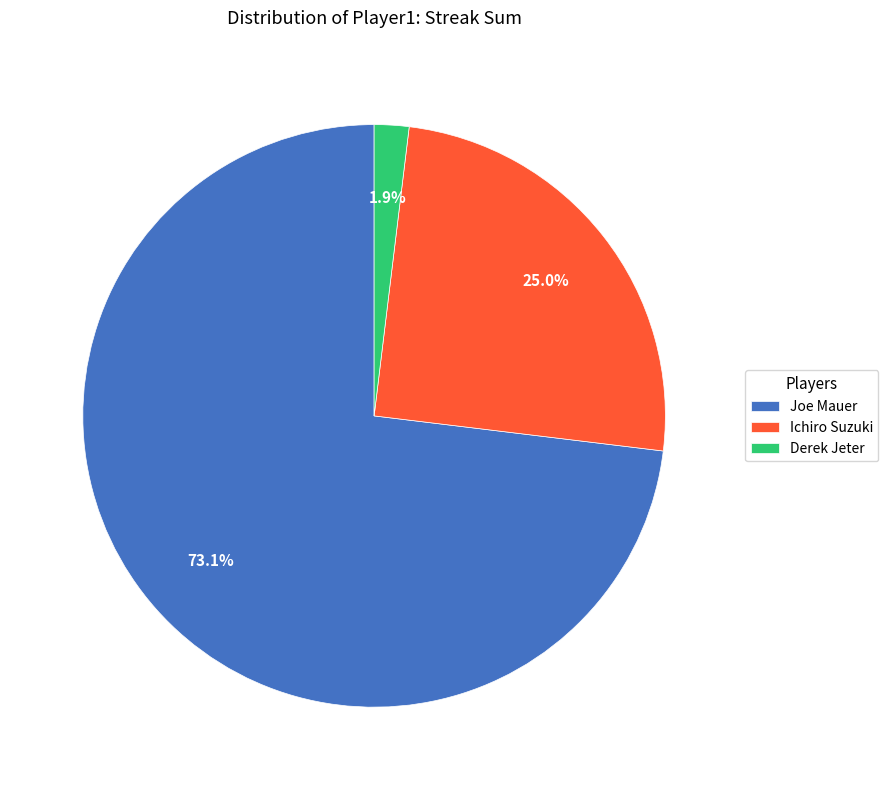

Do Joe Mauer and Ichiro Suzuki together represent more than half of the pie?

Yes